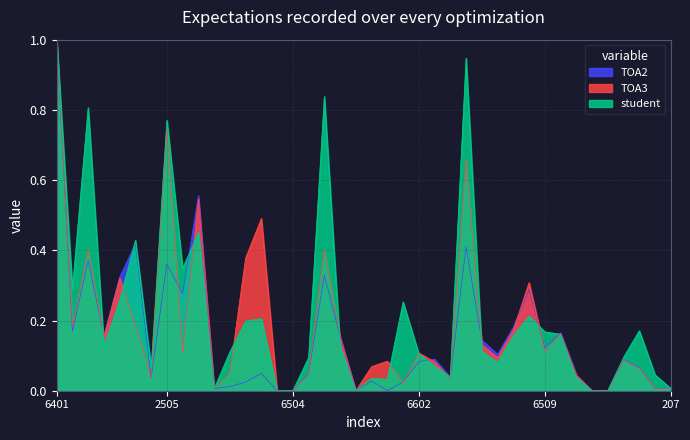

After their last crossing, which series has the higher values: student or TOA3?

TOA3